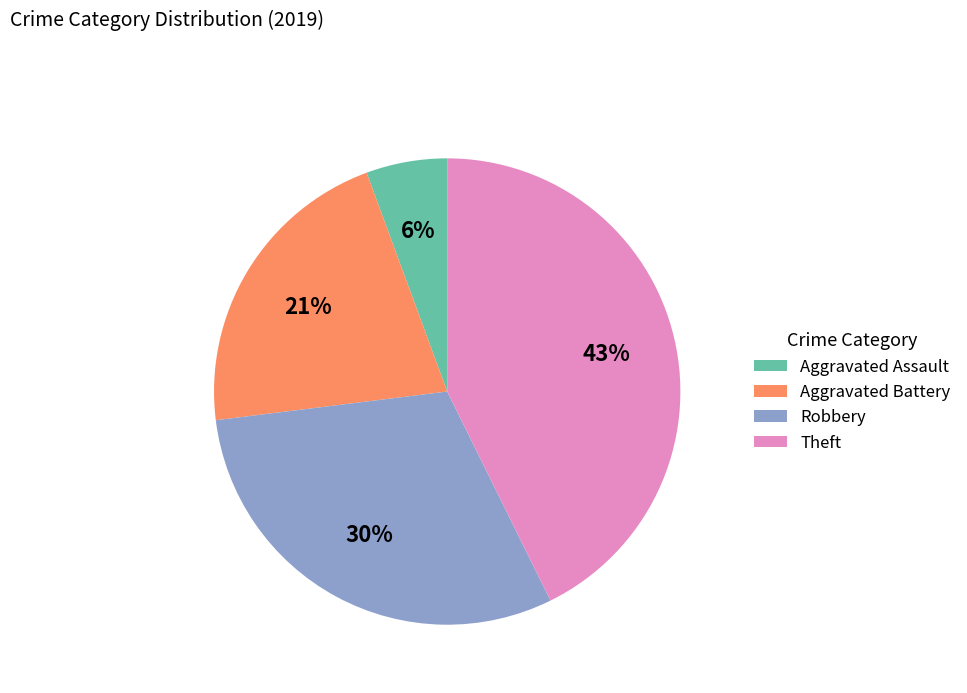

To the nearest percent, what portion does Robbery represent?

30%